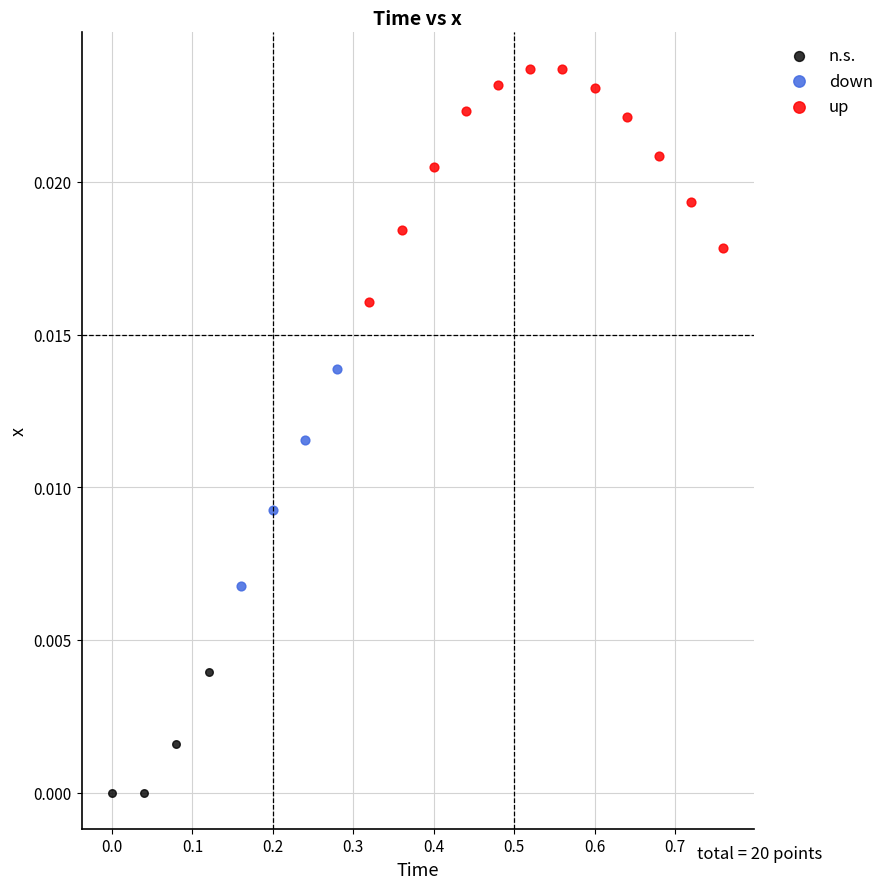

Which series reaches the maximum Y coordinate?

up